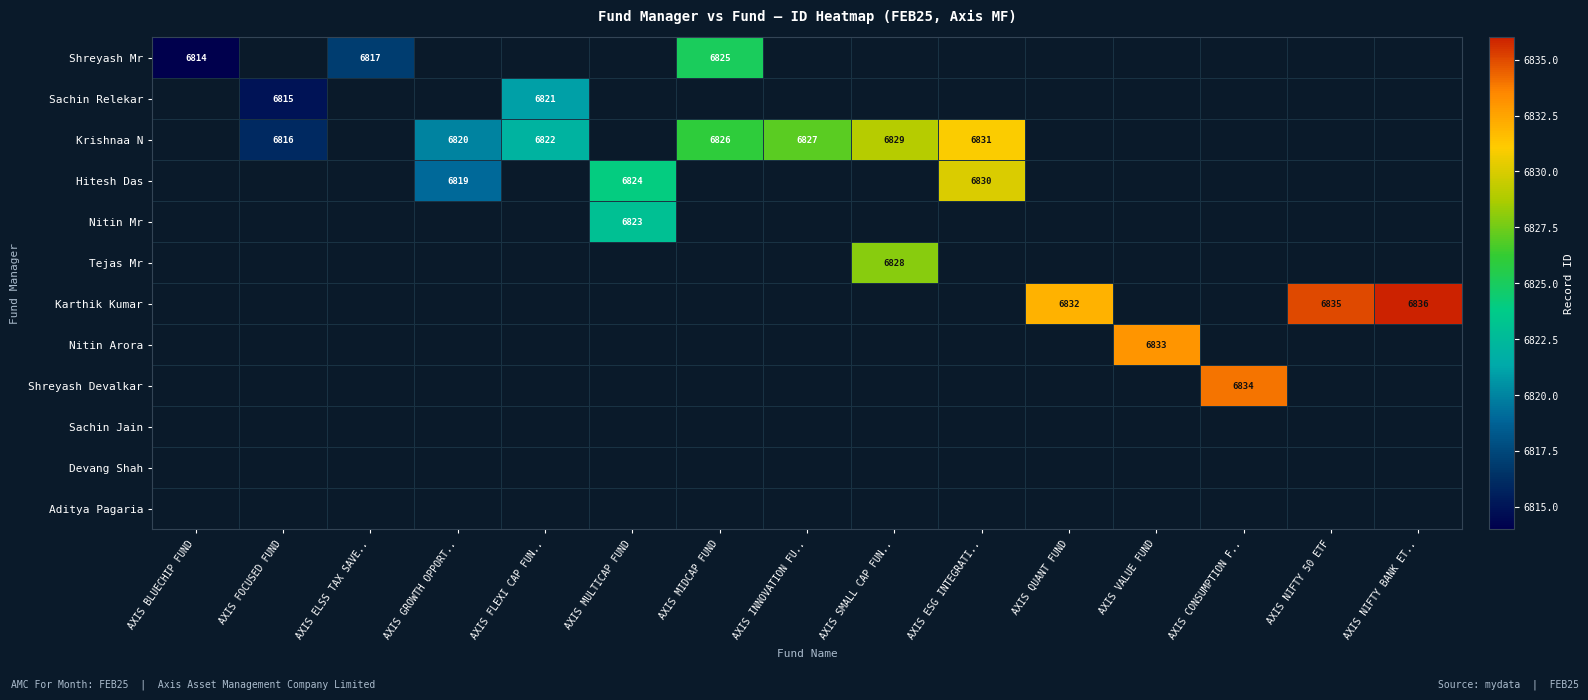

True or false: Shreyash Mr has a value of 6814 at AXIS BLUECHIP FUND.

True